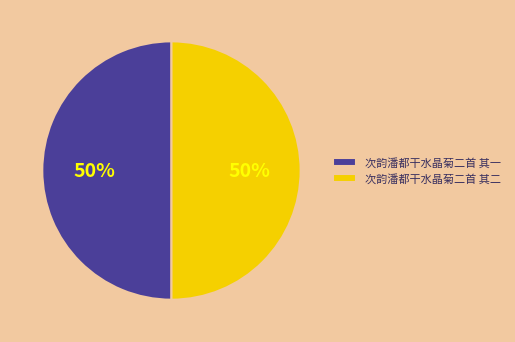

True or false: 次韵潘都干水晶菊二首 其一 accounts for 60% of the total.

False